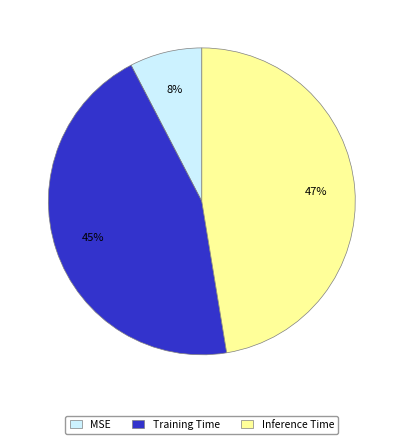

To the nearest percent, what is the difference between the Training Time and Inference Time slice percentages?

2%